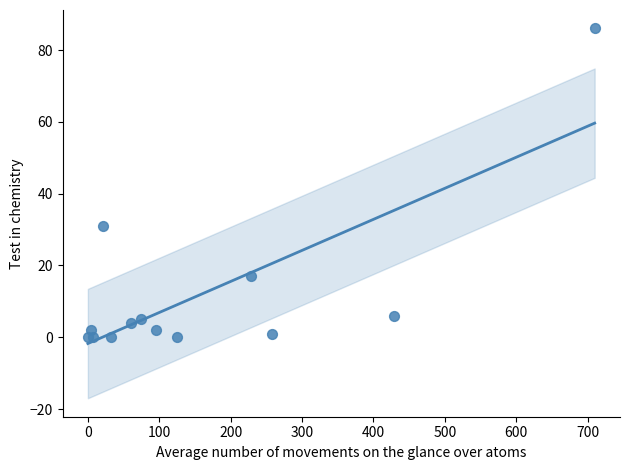

What Y value in the scatter plot is closest to 43?

31